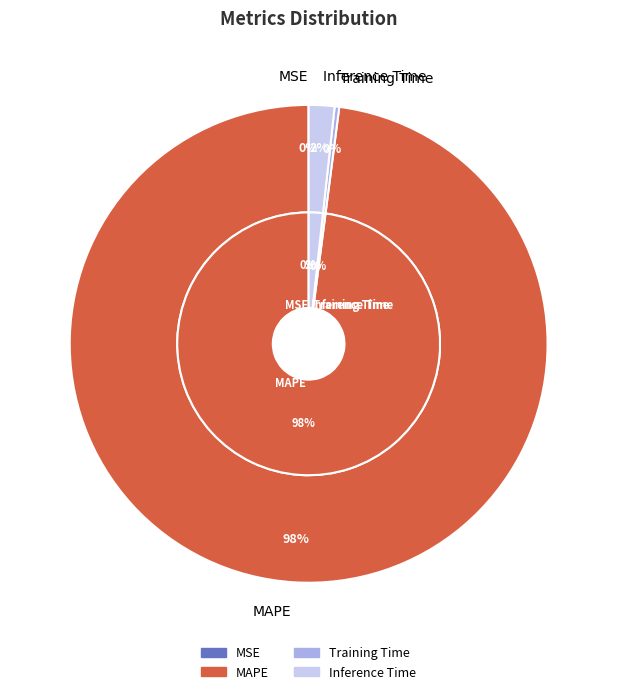

Is it true that MAPE is 98% of the pie?

True